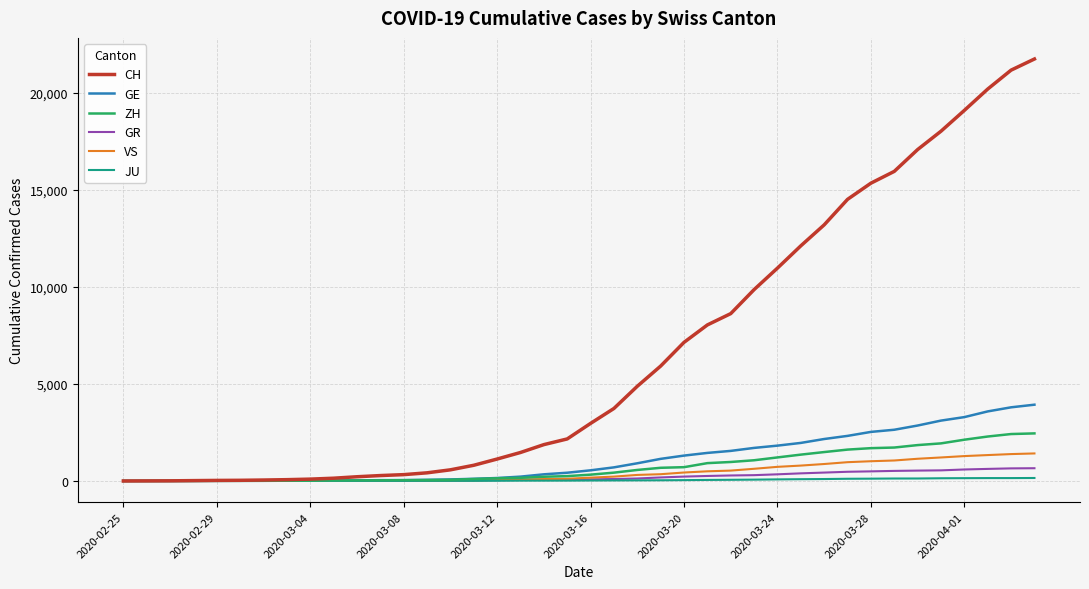

What is the maximum value shown in the chart?

21728